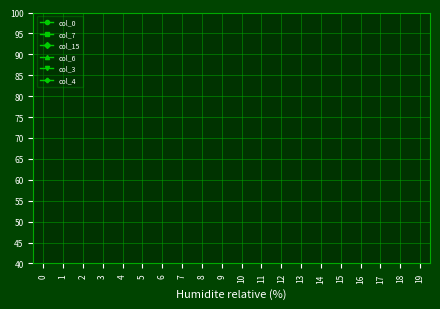

Does the chart display data point markers on the line(s)?

Yes